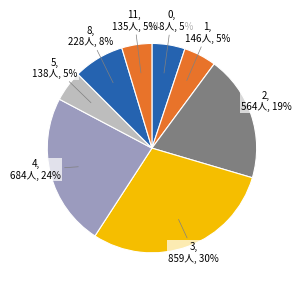

How many slices are in this pie chart?

8